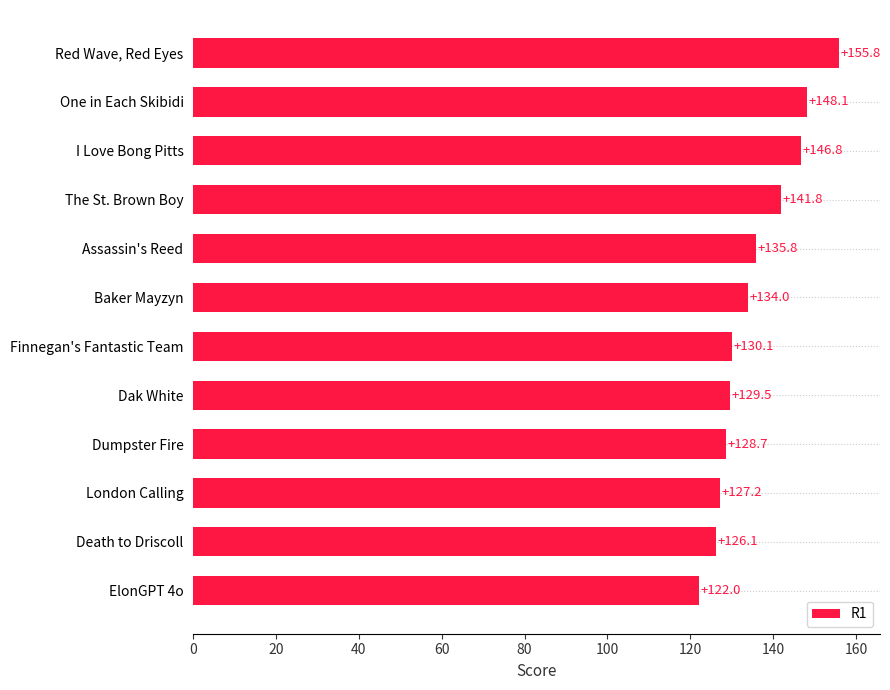

Which has a higher value, Dumpster Fire or Baker Mayzyn?

Baker Mayzyn